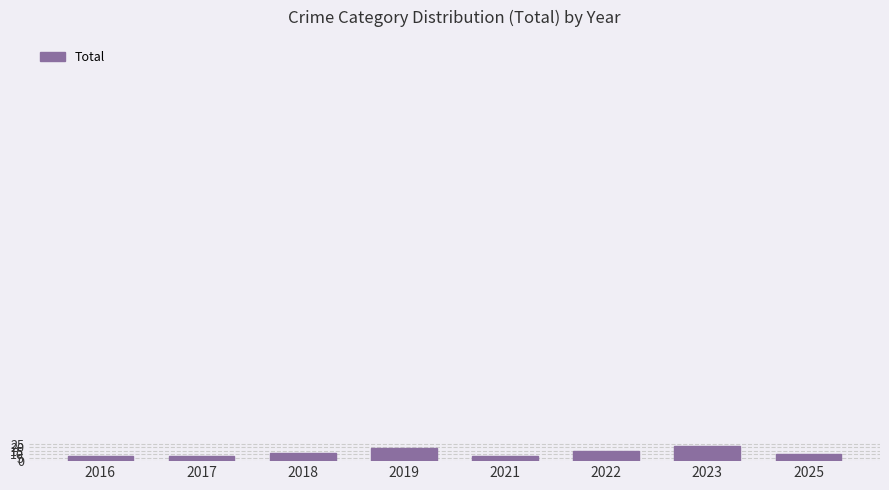

Approximately how many times larger is the value at 2019 compared to 2018?

1.6